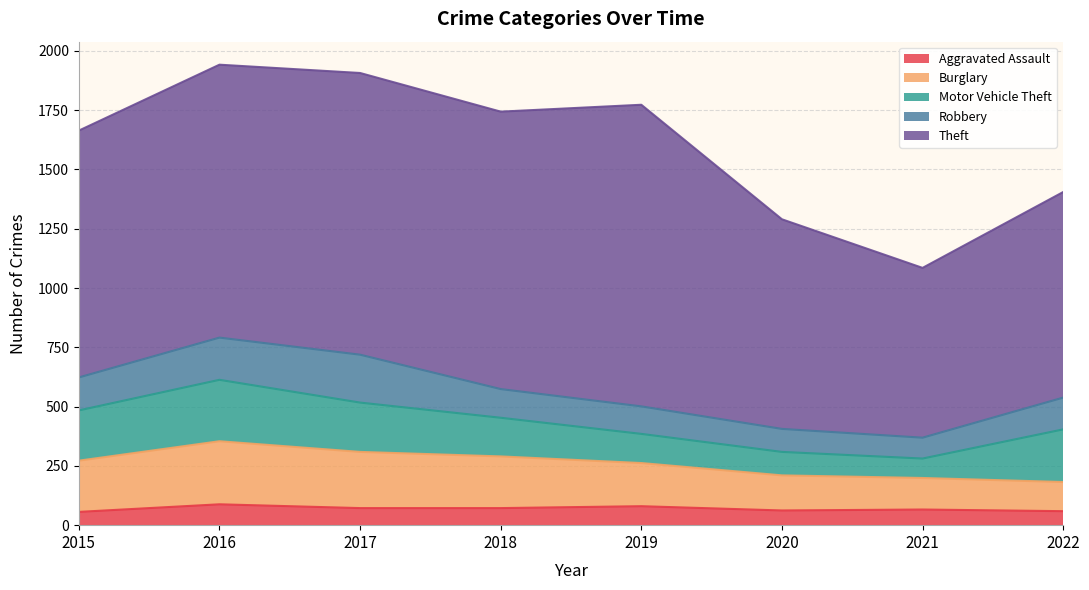

Is the value of Motor Vehicle Theft at 2018 greater than the value of Aggravated Assault at 2020?

Yes